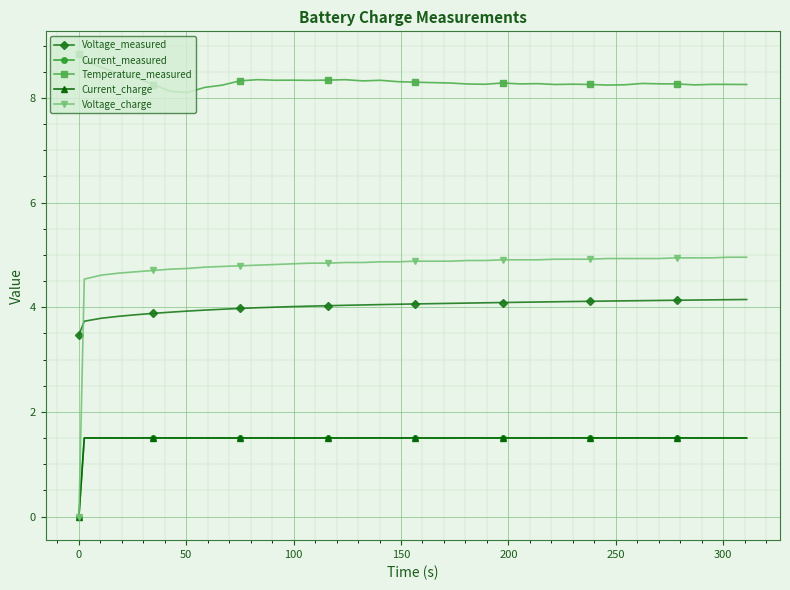

What is the value of the Current_measured point at the 19th from the left?

1.5